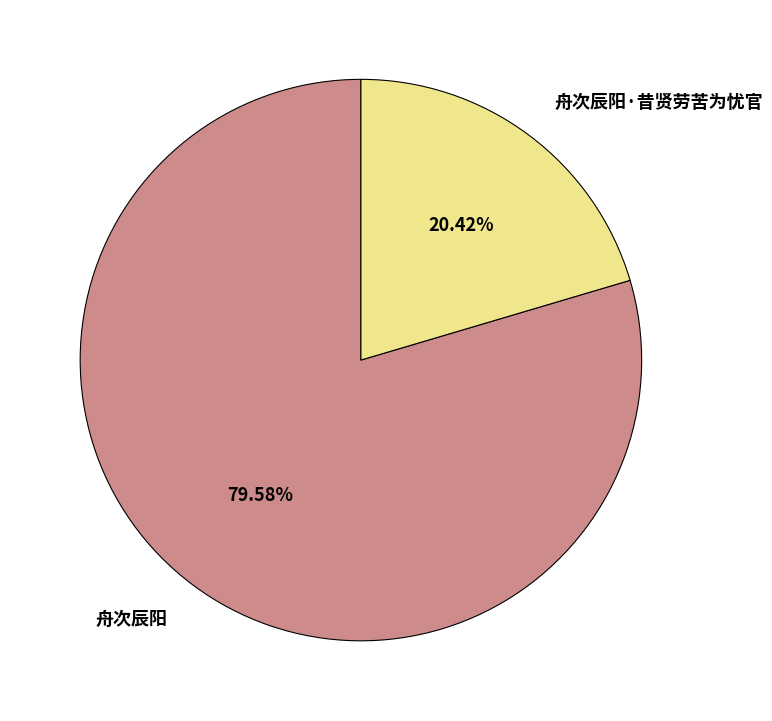

Count the number of slices in the pie.

2